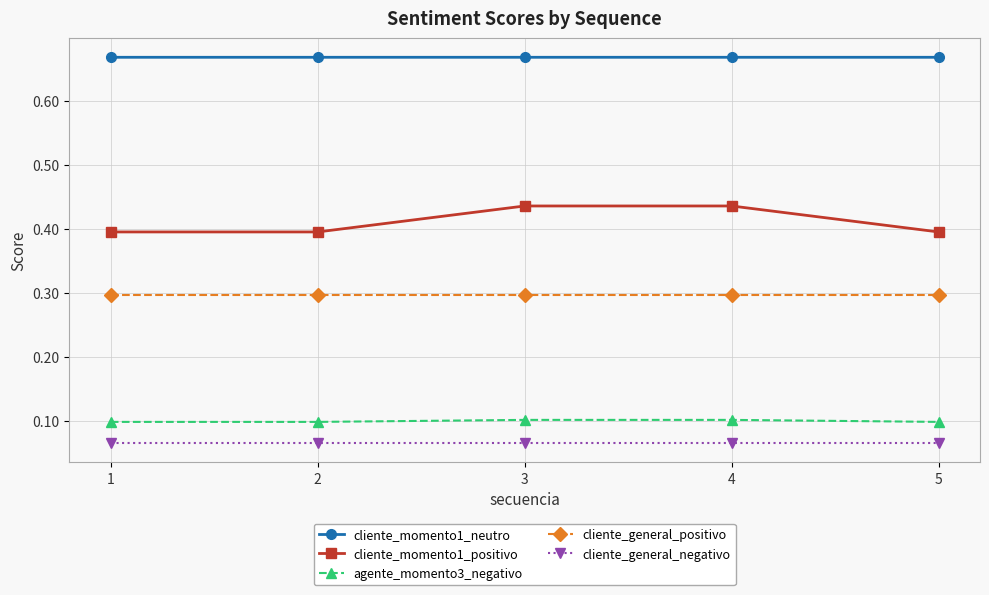

What is the difference between the highest and lowest values at 1?

0.6